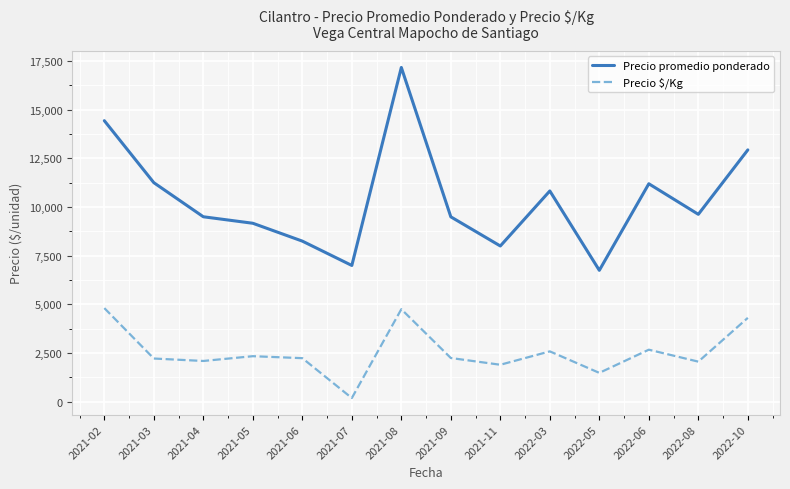

What is the difference between the maximum and minimum values in the Precio promedio ponderado series?

10414.7